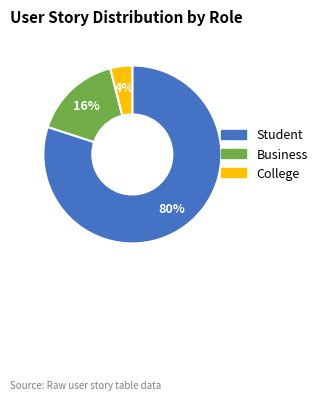

Rank the categories by value from highest to lowest.

Student, Business, College